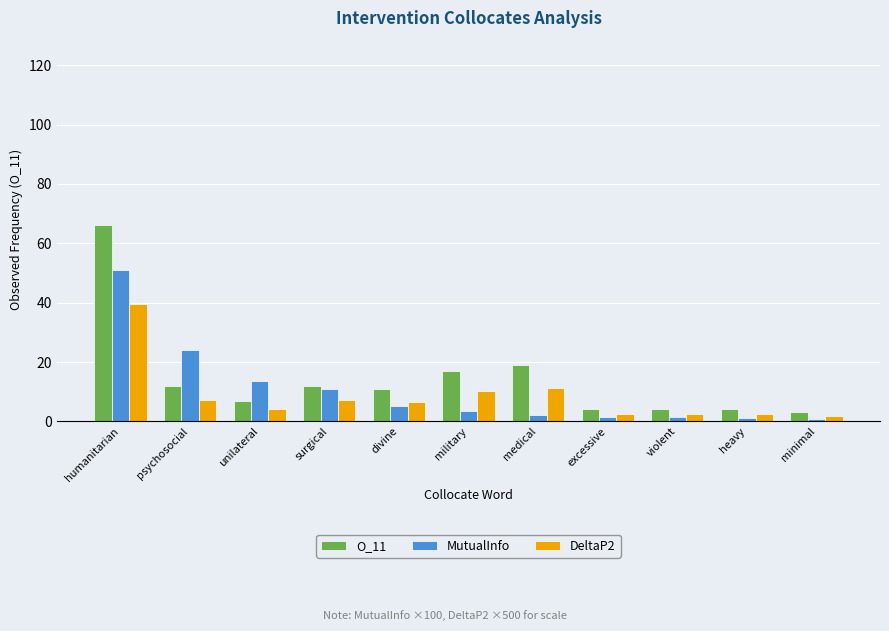

Are the bars grouped side by side (vs. stacked)?

Yes